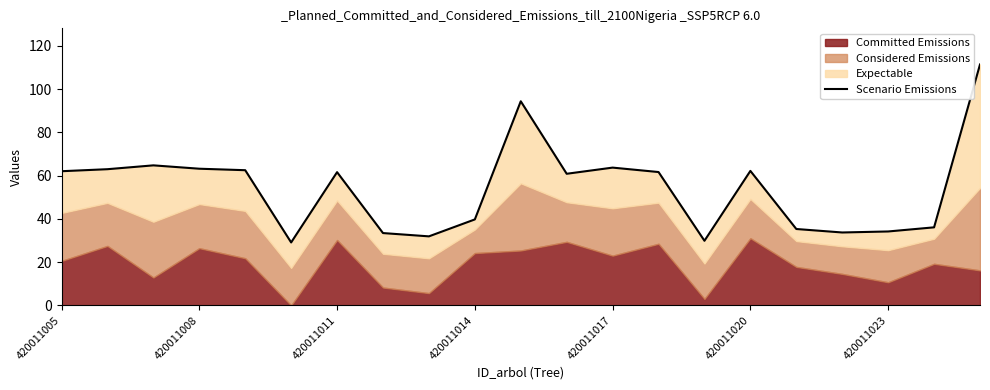

What is the ratio of the value at 7 to the value at 14?

1.1